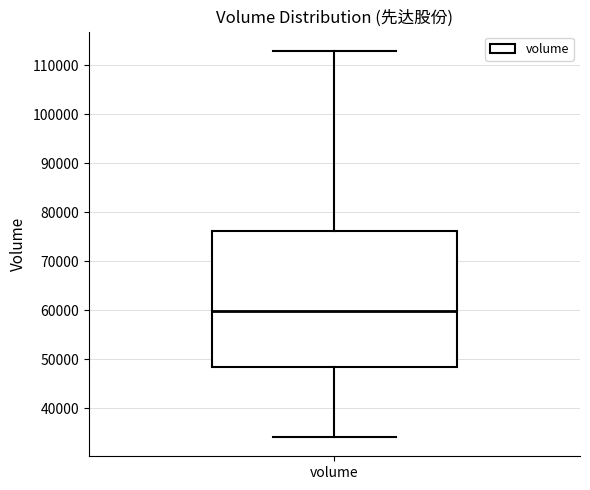

Transcribe this box plot: give where the median line is, the range the box spans, and where the two whiskers end, as read against the y-axis. The values are not printed on the chart, so give them approximately, as read against the axis.

median 60000, box 48000 to 76000, whiskers 34000 to 113000